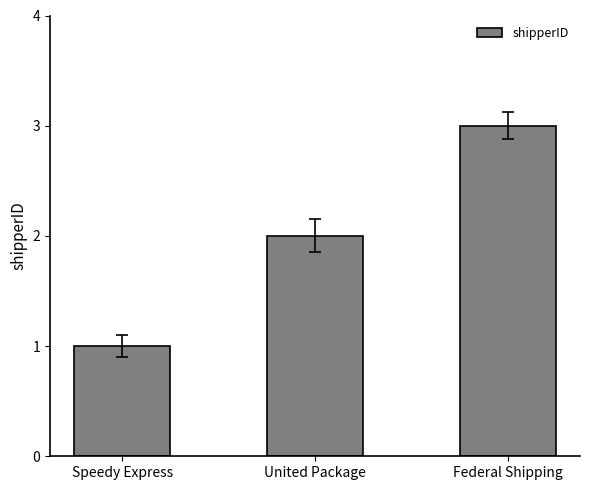

What is the ratio of the value at United Package to the value at Federal Shipping?

0.7